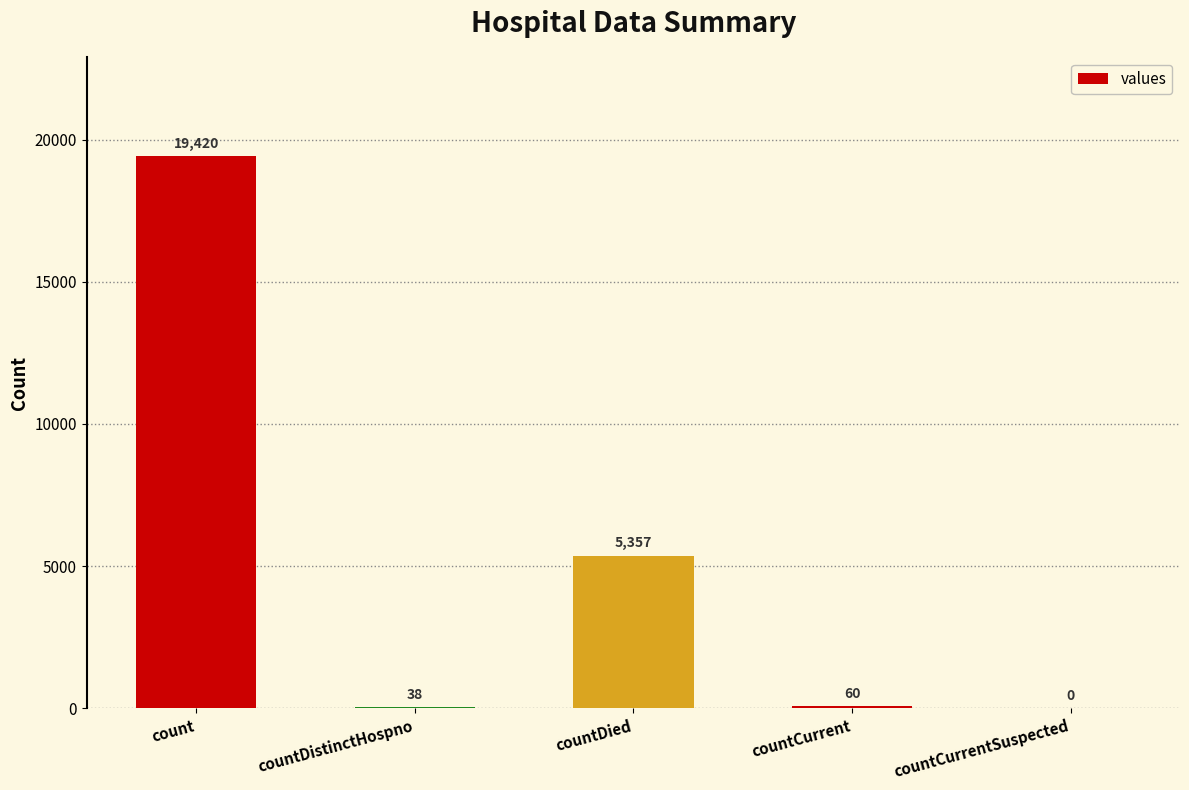

Reading left to right, extract all data points from this chart.

count=19420	countDistinctHospno=38	countDied=5357	countCurrent=60	countCurrentSuspected=0